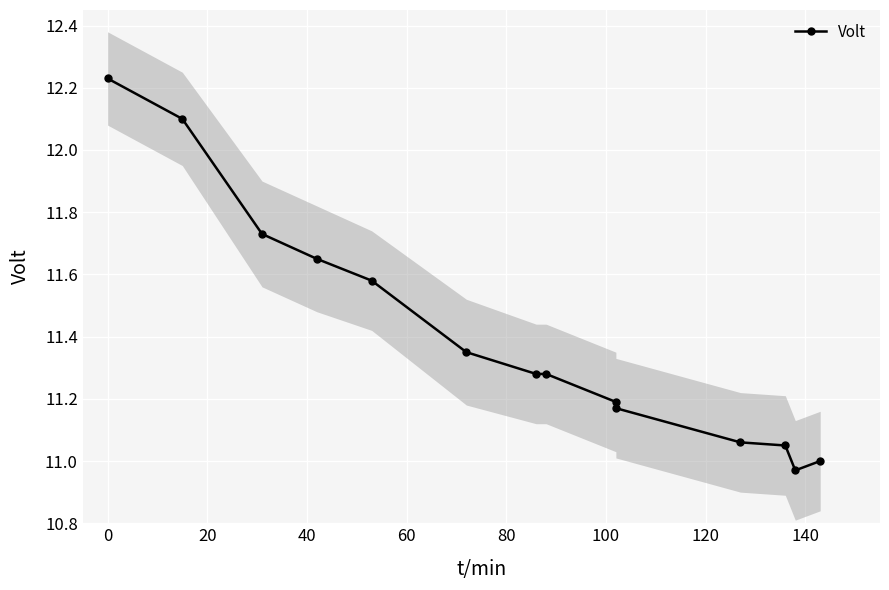

How many lines are shown in the chart?

1